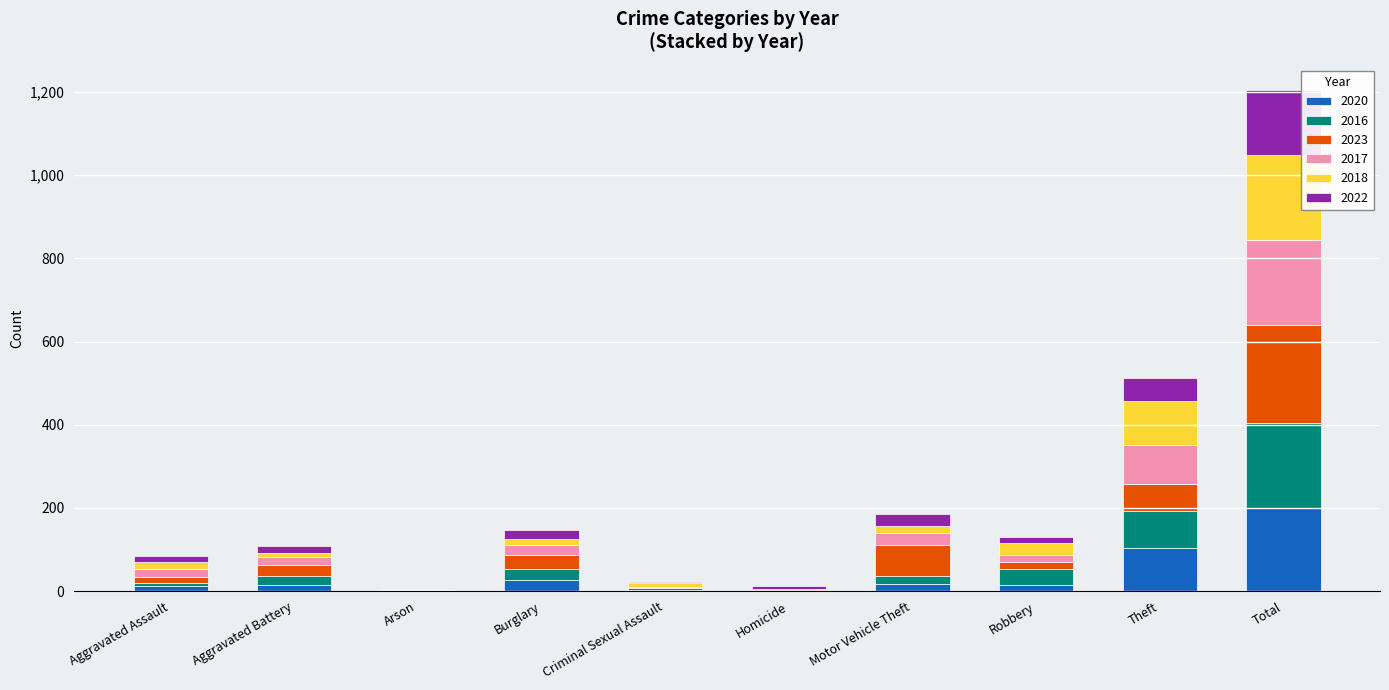

At which category is the sum across all series the highest?

Total